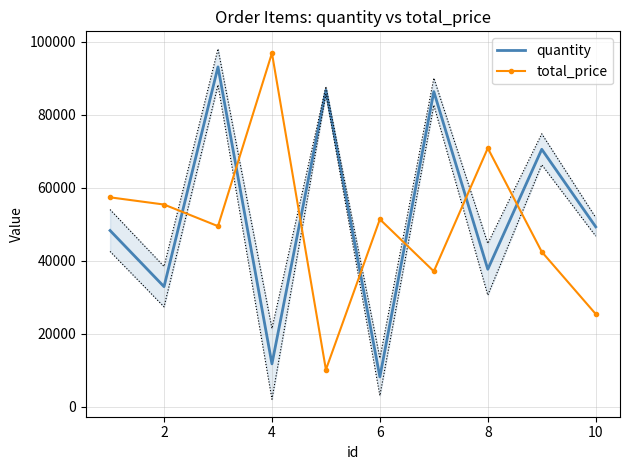

True or false: total_price and quantity intersect in this chart.

True